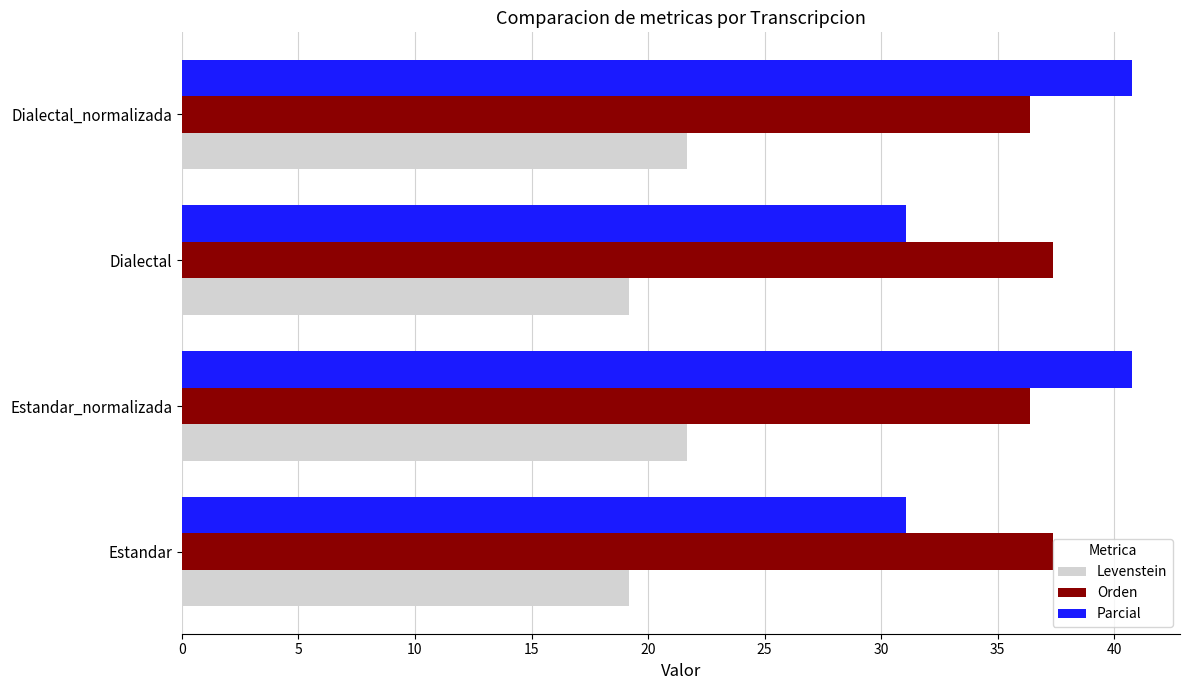

Which series has the widest spread of values?

Parcial